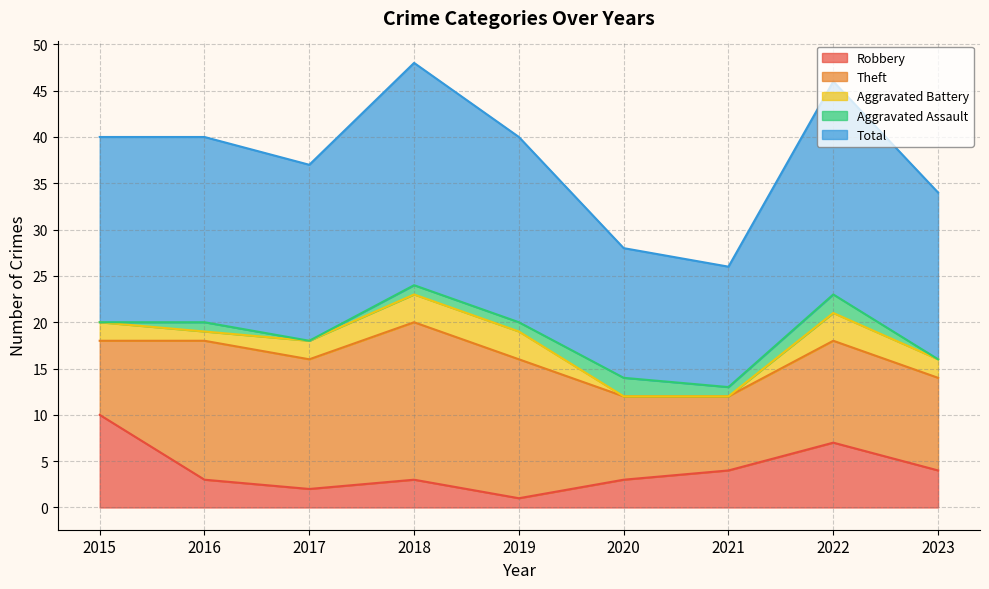

List the series in order of their peak value, lowest first.

Aggravated Assault, Aggravated Battery, Robbery, Theft, Total